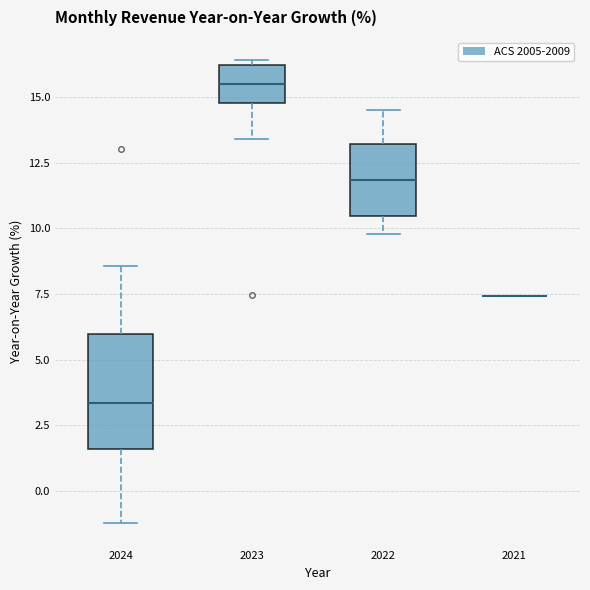

Reading left to right, transcribe this box plot: for each box, give where its median line is, the range the box spans, and where its two whiskers end, as read against the y-axis. The values are not printed on the chart, so give them approximately, as read against the axis.

2024: median 3.5, box 1.5 to 6.0, whiskers -1.0 to 8.5
2023: median 15.5, box 15.0 to 16.0, whiskers 13.5 to 16.5
2022: median 12.0, box 10.5 to 13.0, whiskers 10.0 to 14.5
2021: box collapsed to a line at 7.5, whiskers 7.5 to 7.5